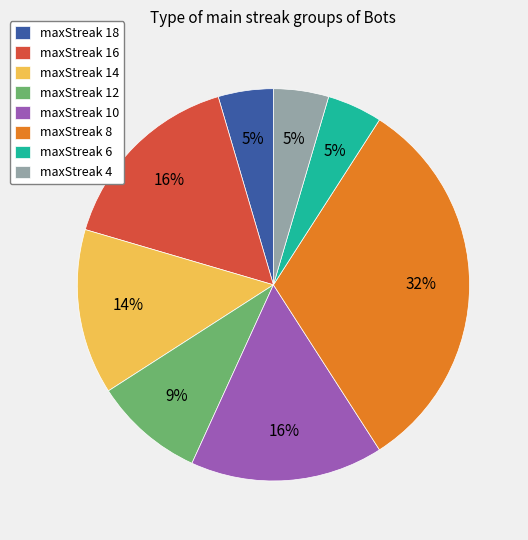

Between maxStreak 14 and maxStreak 6, which is larger?

maxStreak 14